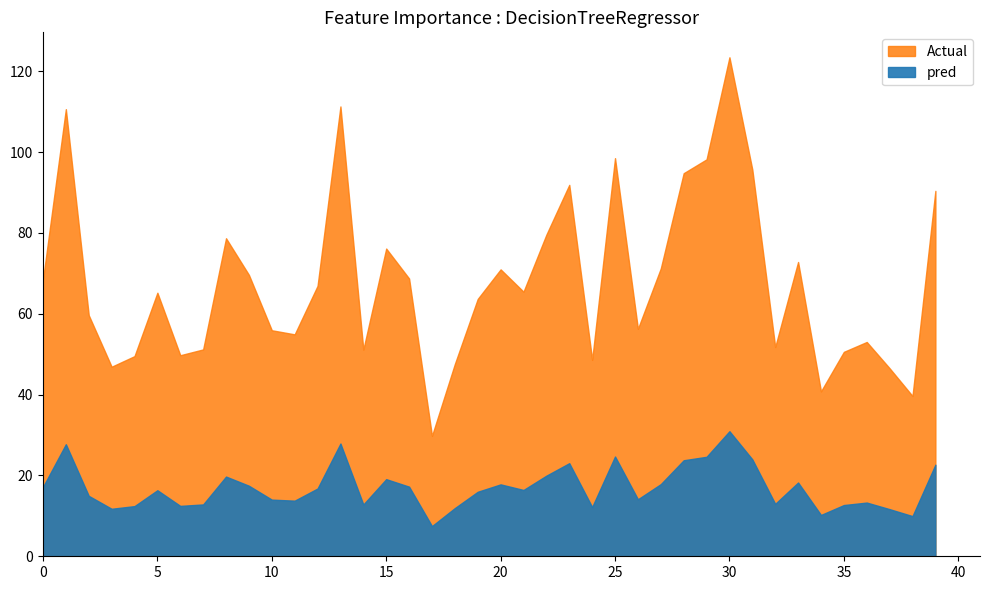

Which series has the widest spread of values?

p_mw